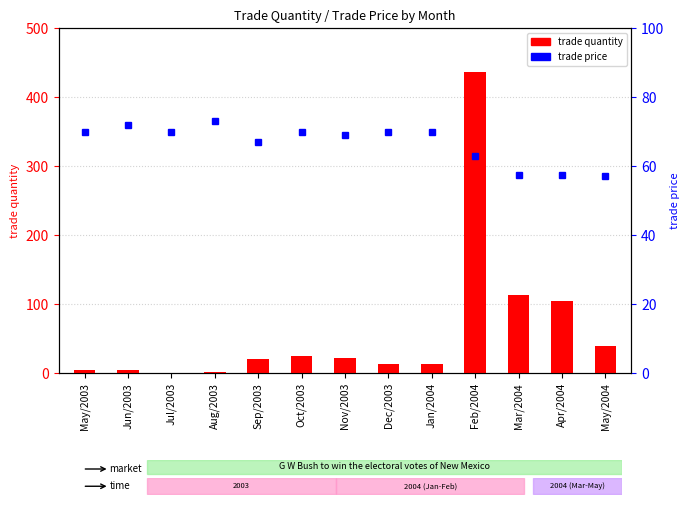

What is the average value of the trade quantity series?

61.7